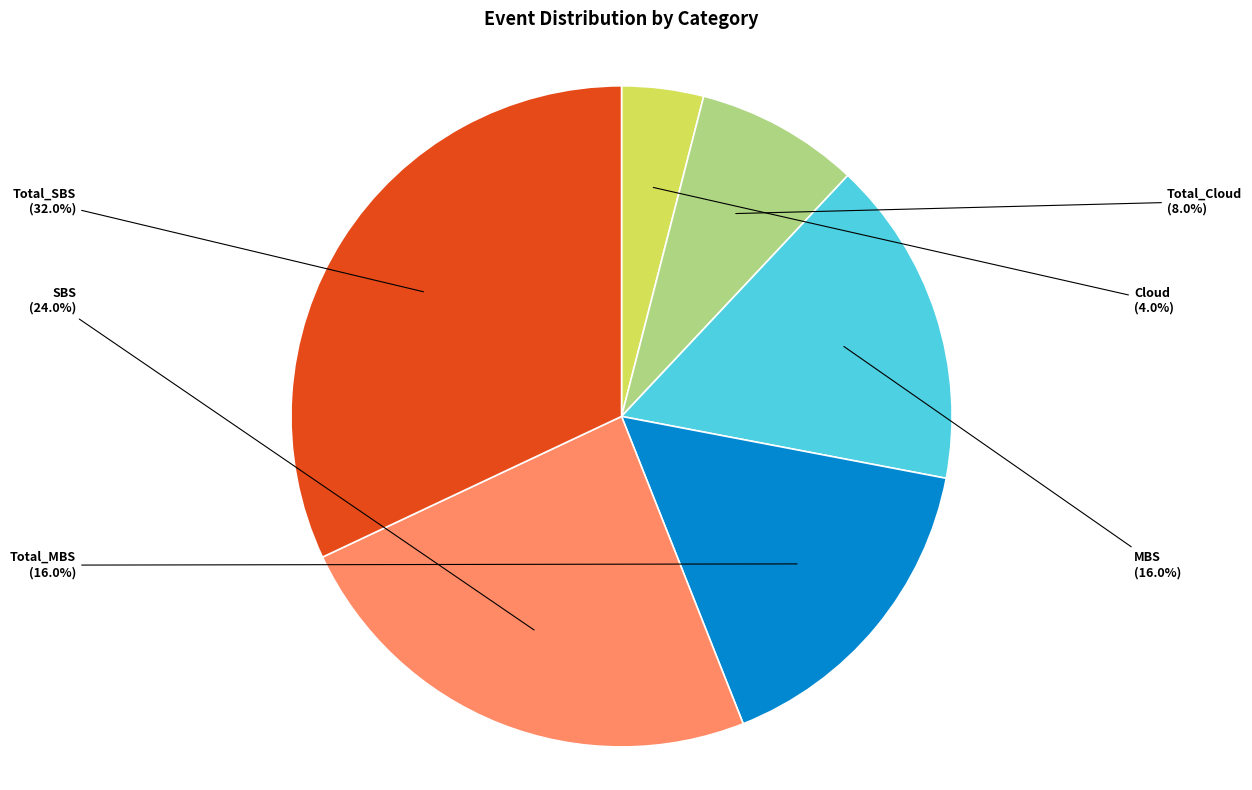

How much of the chart is everything except Total_Cloud?

92.0%